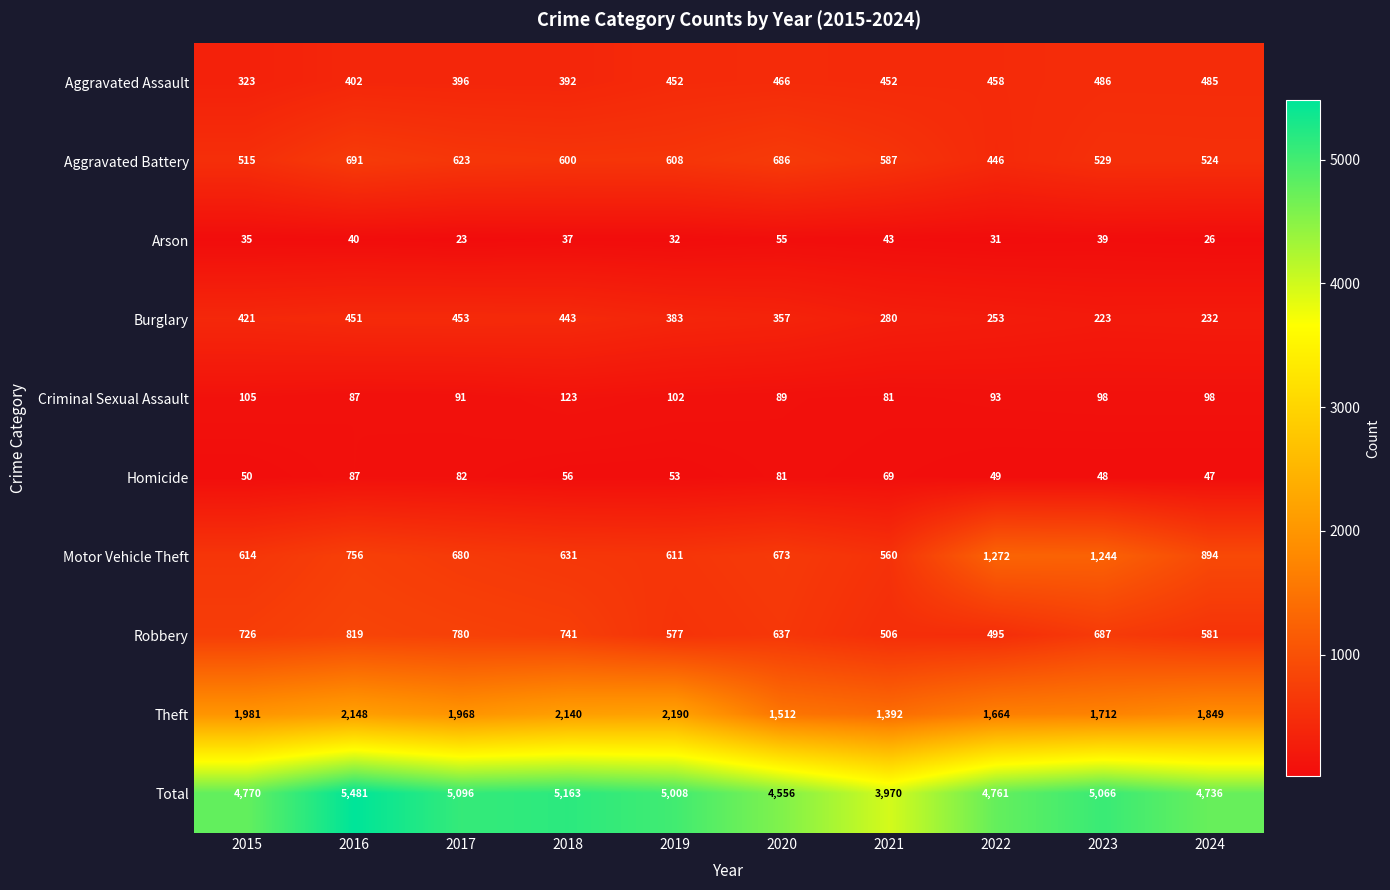

What is the difference between the maximum and minimum values in the Homicide series?

40